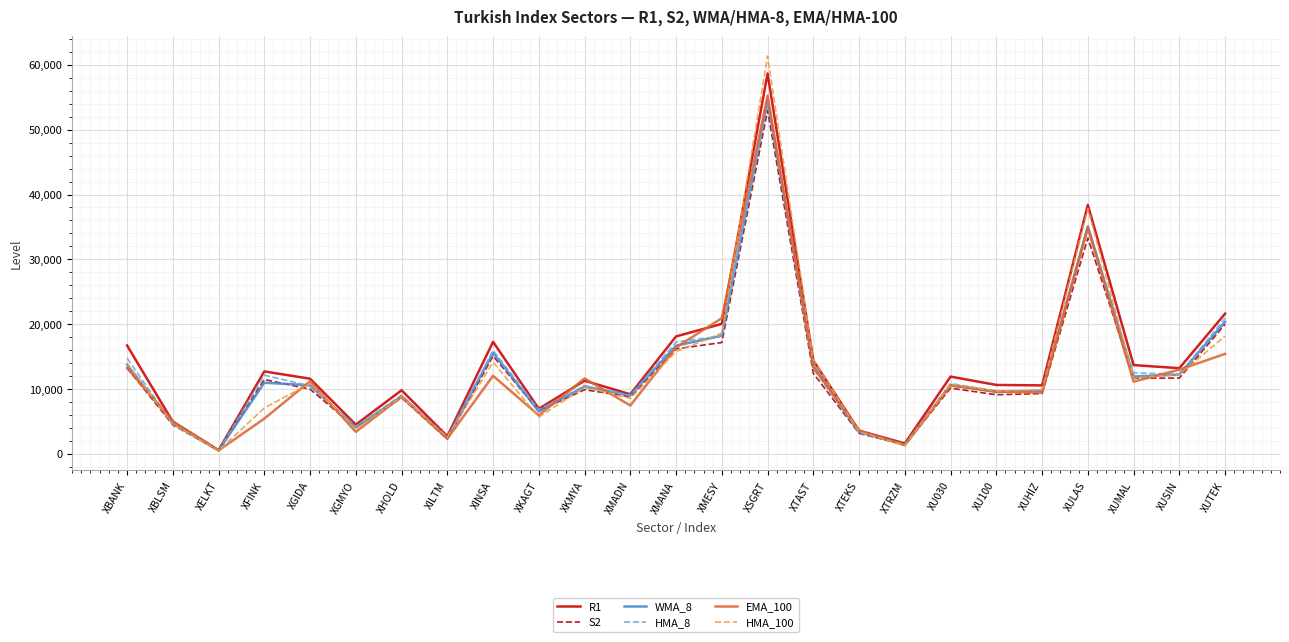

Where does the EMA_100 series first go above 10540?

XBANK